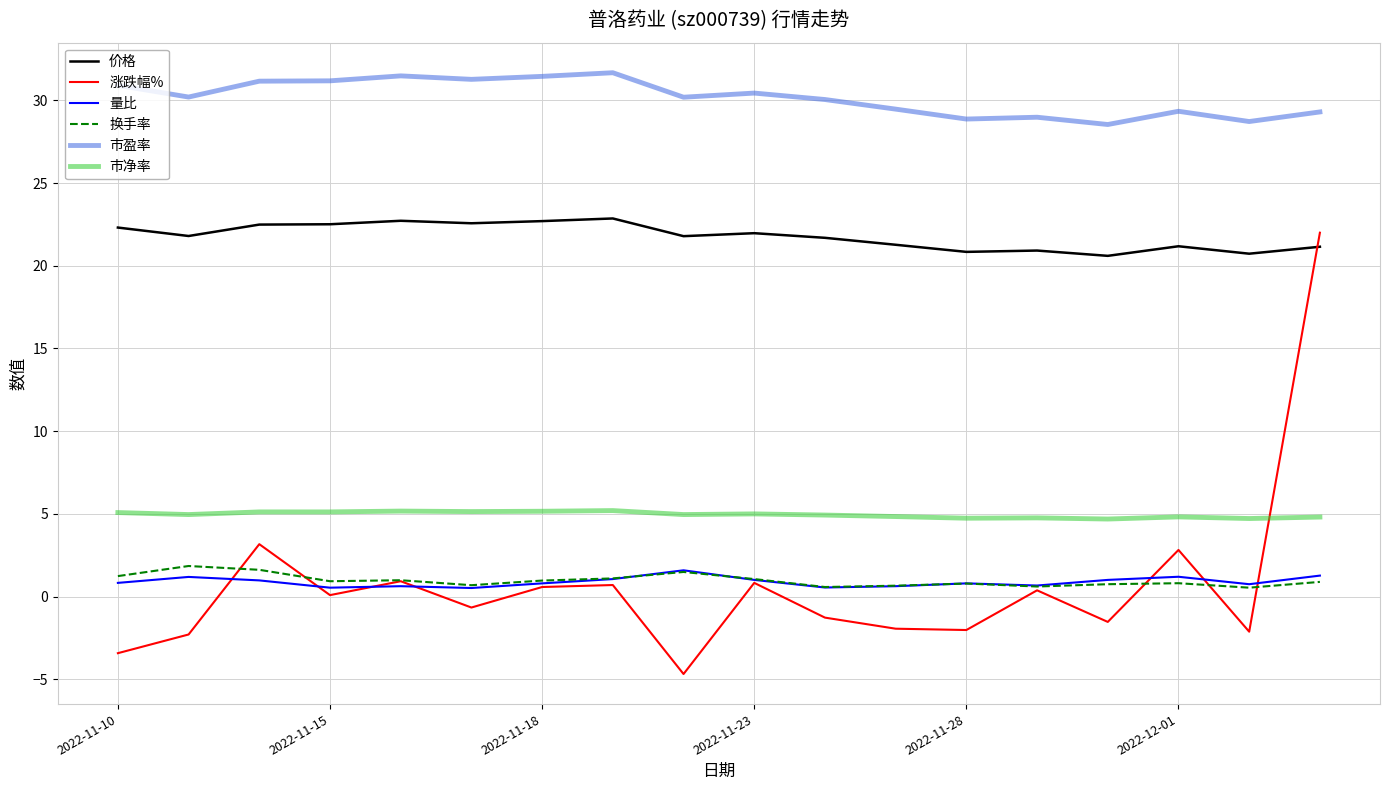

True or false: 市盈率 and 价格 cross at least once.

False